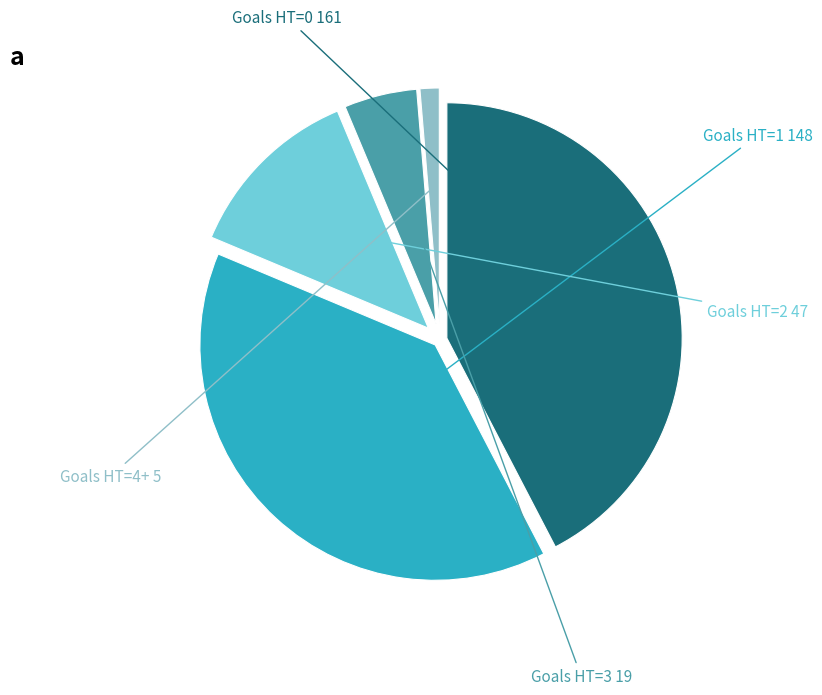

Is there a majority slice in this chart?

No